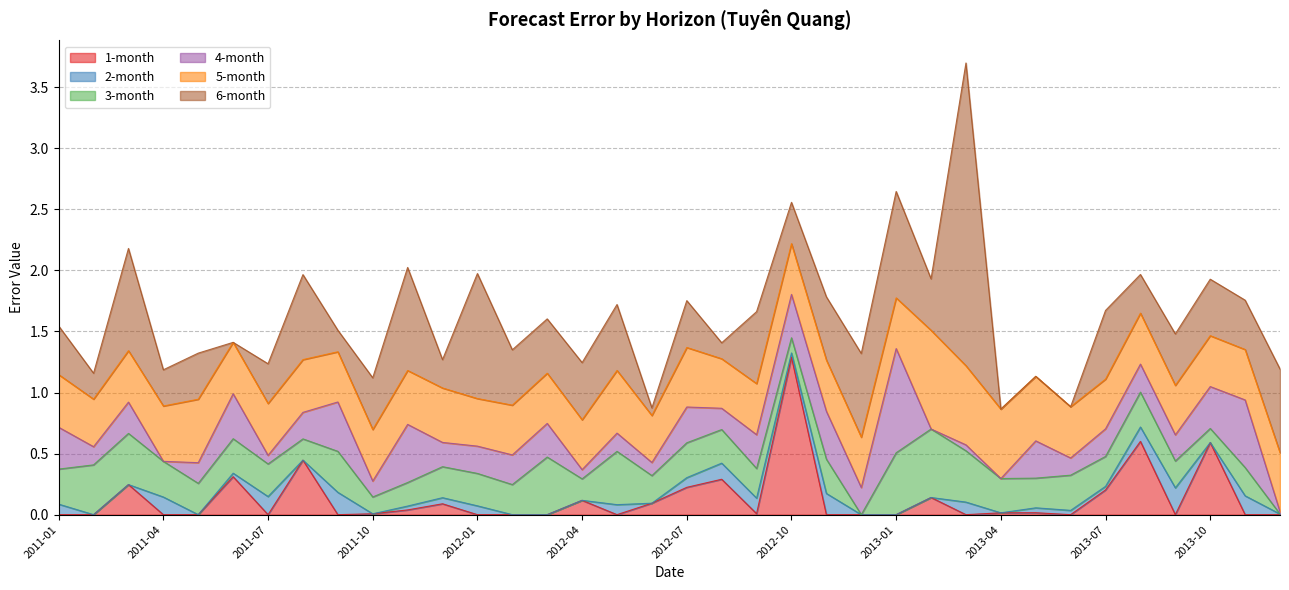

What is the average value of the 4-month series?

0.2